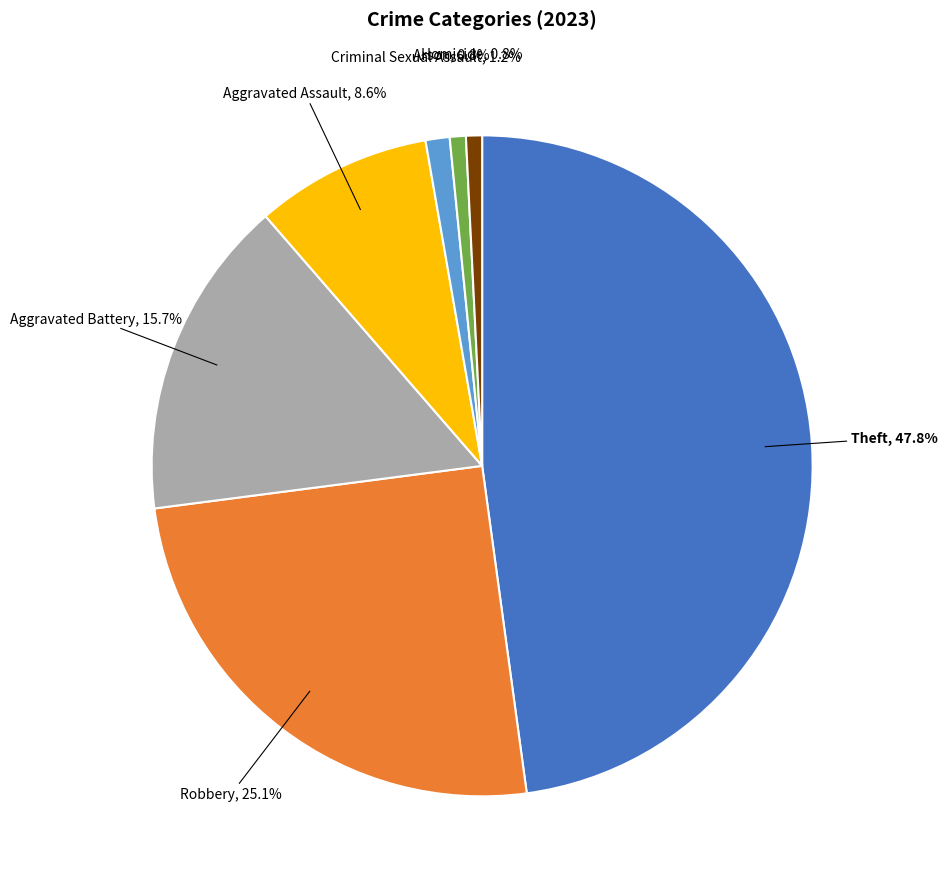

True or false: Robbery accounts for 39% of the total.

False